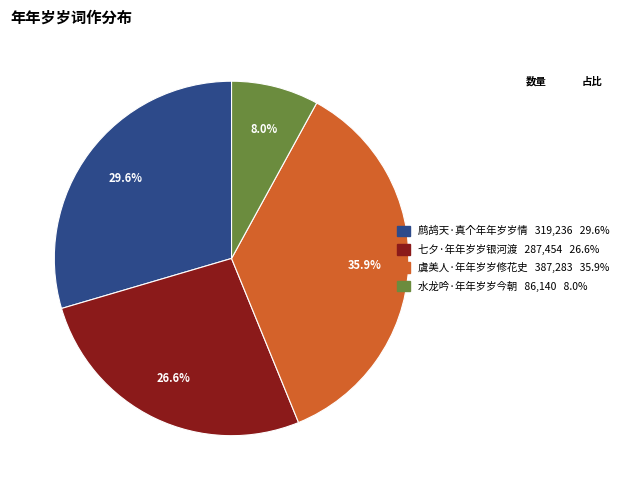

To the nearest percent, what percentage of the pie is 虞美人·年年岁岁修花史?

36%